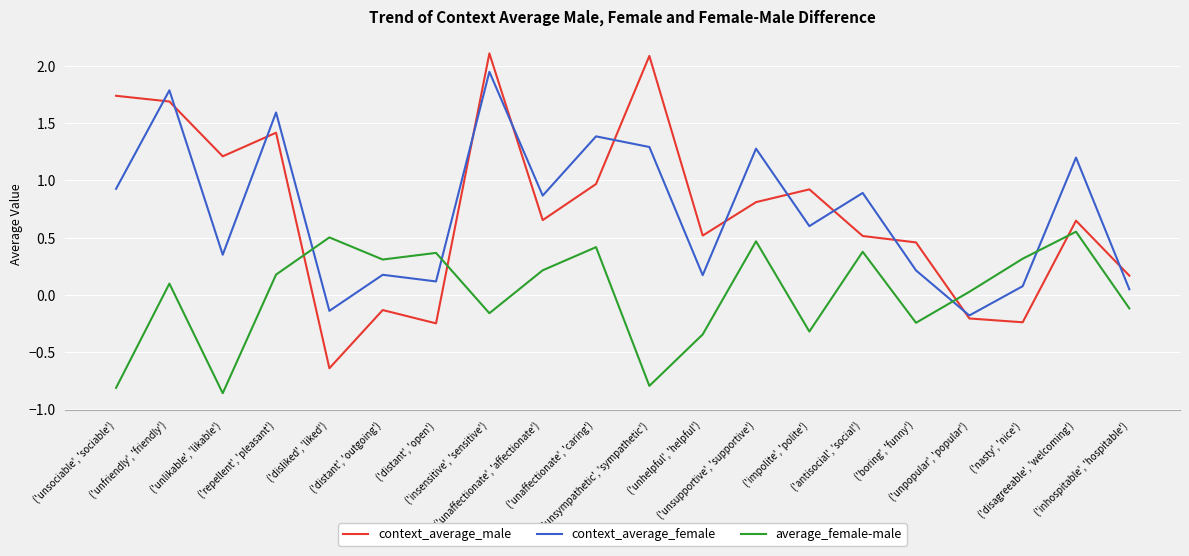

Is it true that context_average_male equals -0.4 at ('nasty', 'nice')?

False